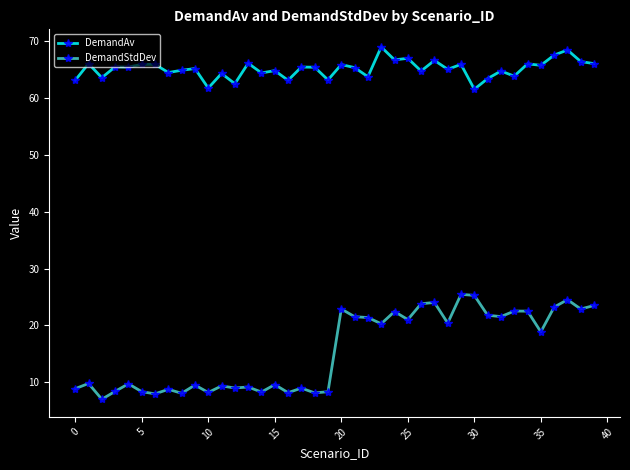

At how many categories does at least one series exceed 49?

40